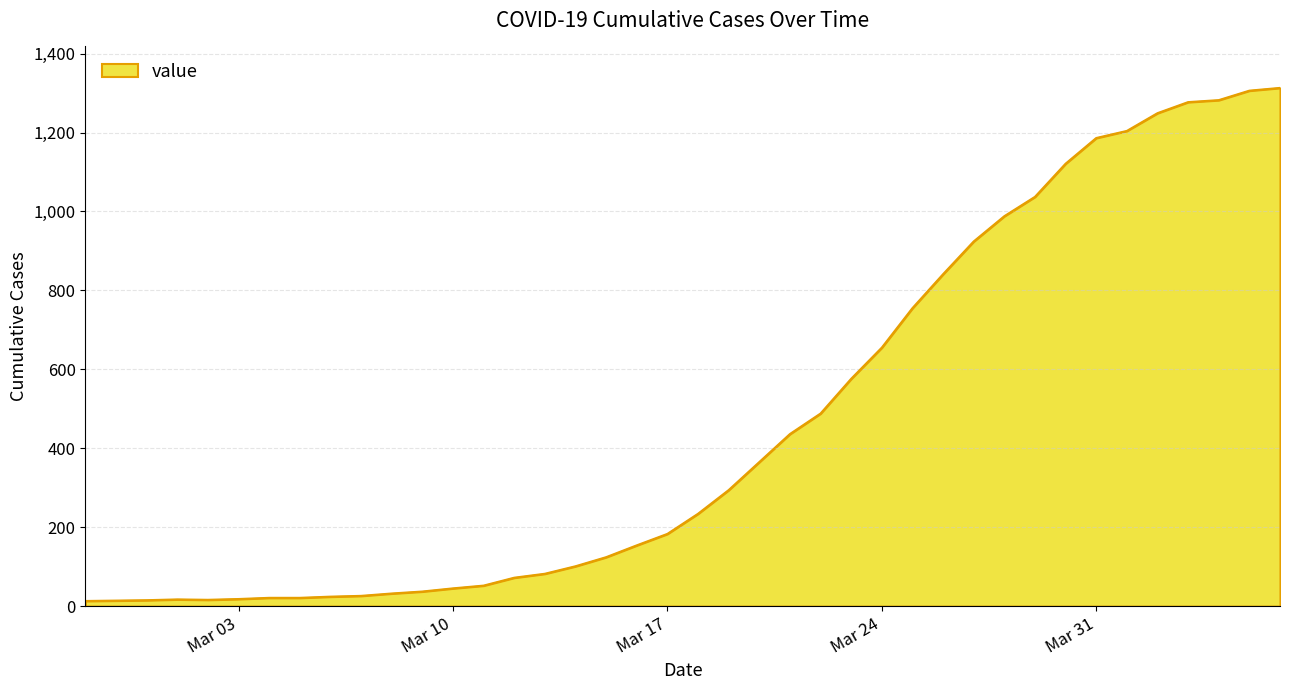

What is the average value?

465